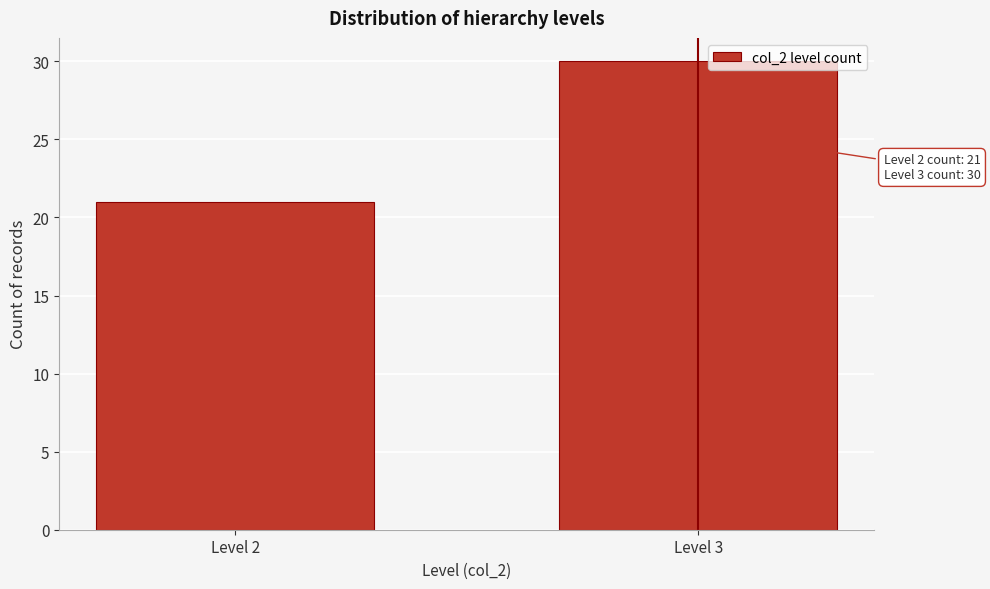

Reading left to right, list all the values displayed in this chart.

21	30